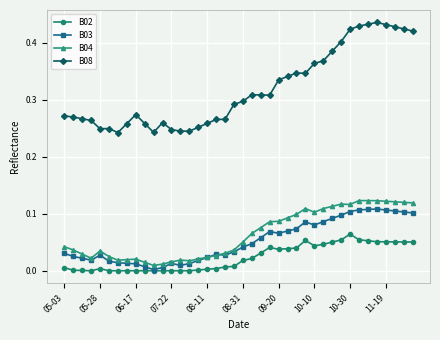

Which series has the largest range (max minus min)?

B08